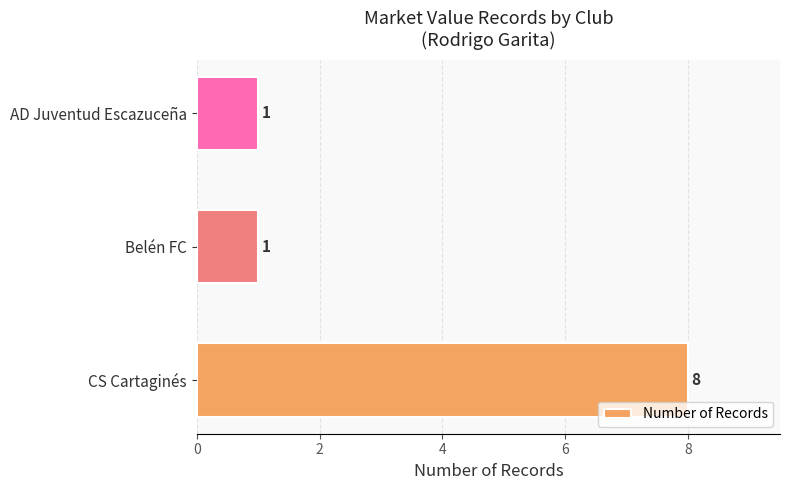

Which label corresponds to the largest value in the chart?

CS Cartaginés